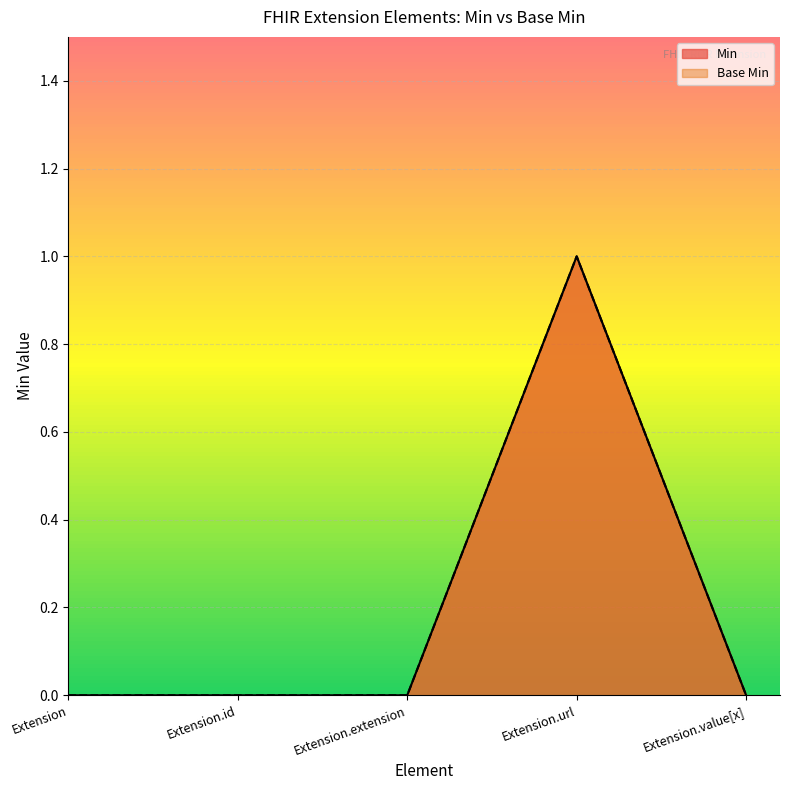

True or false: Base Min and Min intersect in this chart.

False